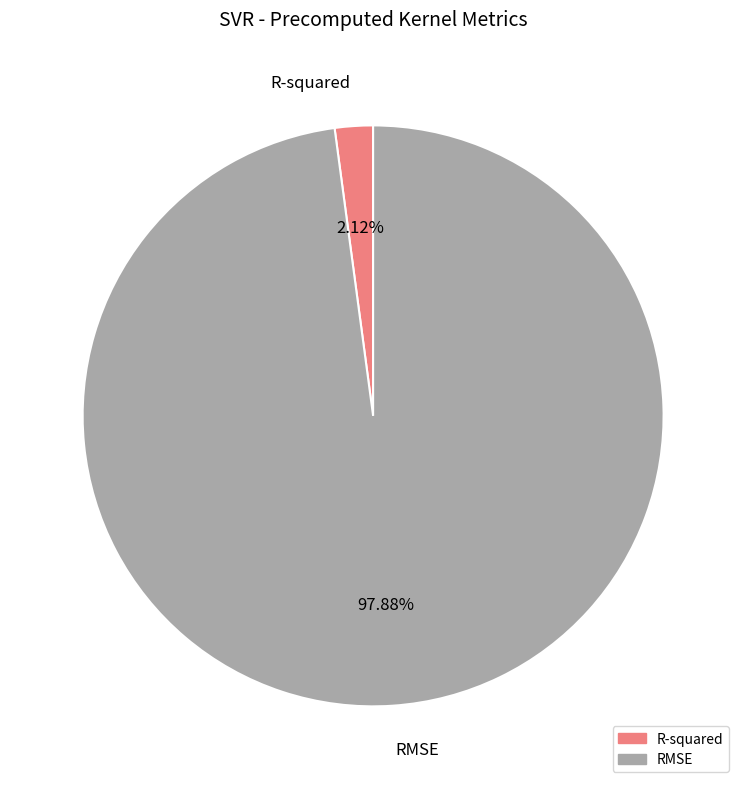

Is RMSE the majority of the pie?

Yes